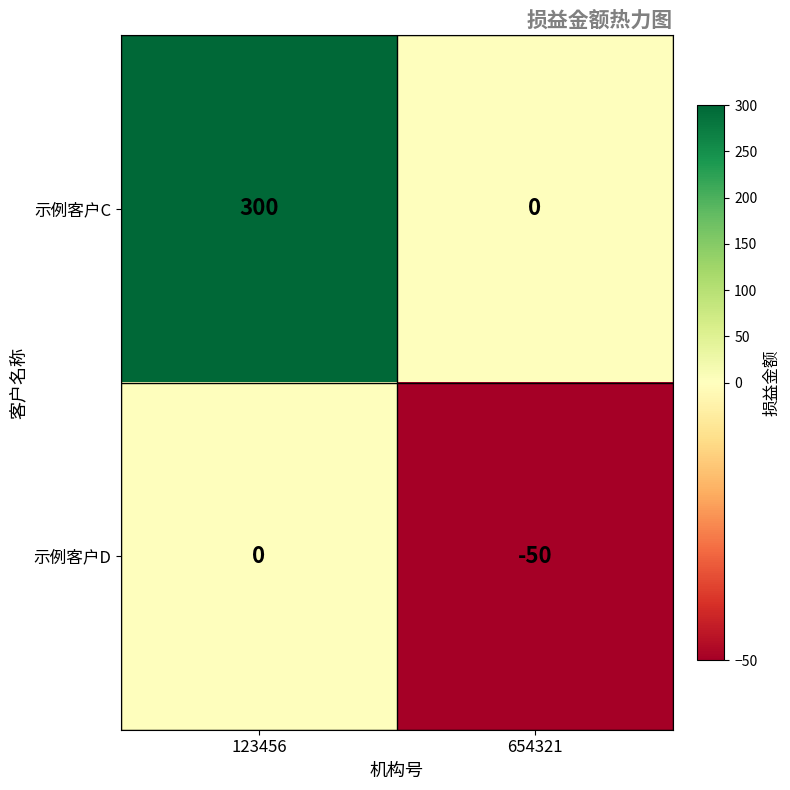

At which label does 示例客户C reach its peak?

123456